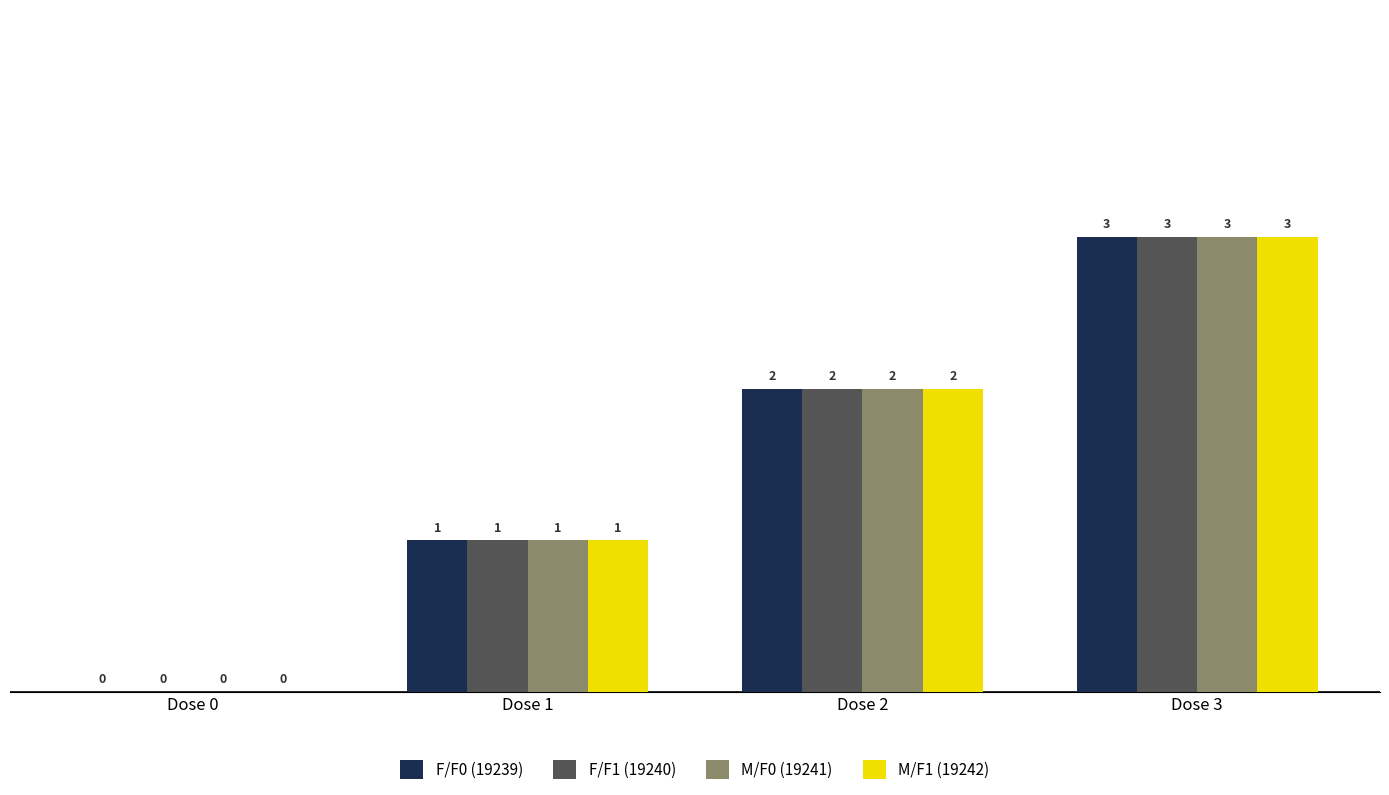

Is the value of F/F1 (19240) at Dose 1 greater than the value of M/F0 (19241) at Dose 3?

No